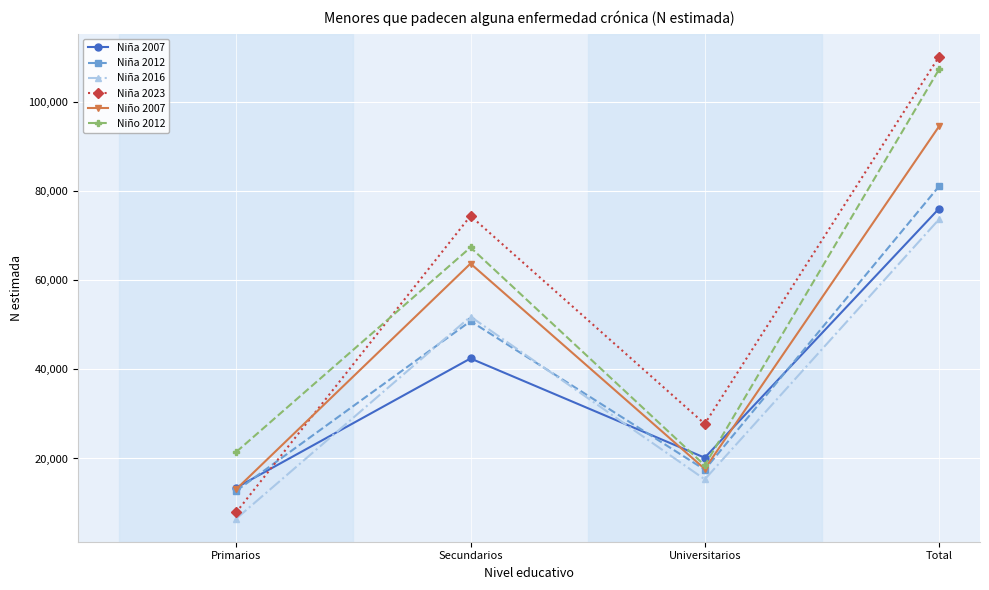

What is the approximate value of Niña 2023 at Primarios, to the nearest 10?

7940